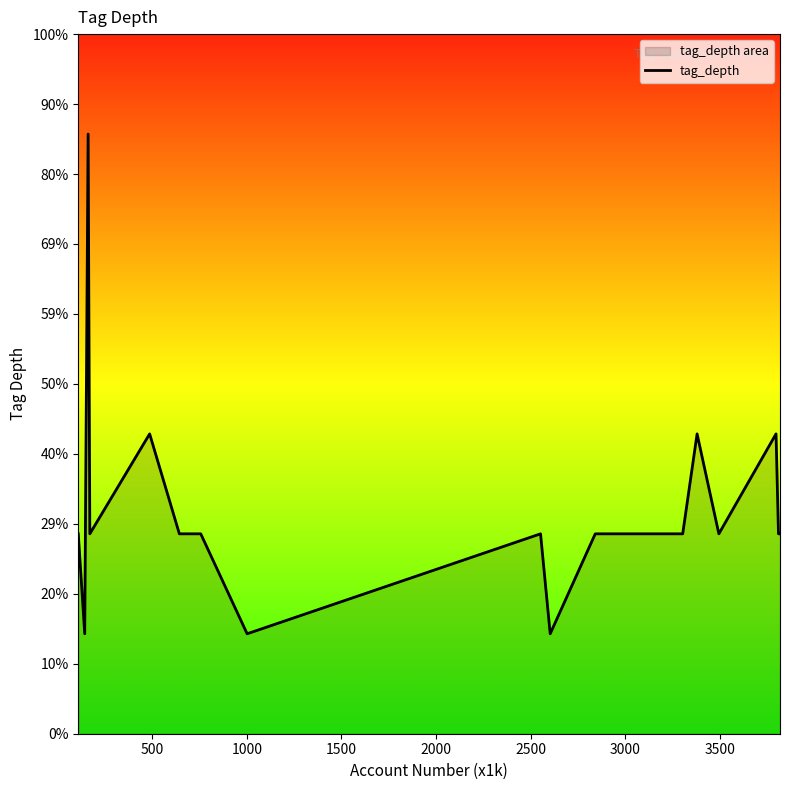

How many values are between 2 and 3?

16